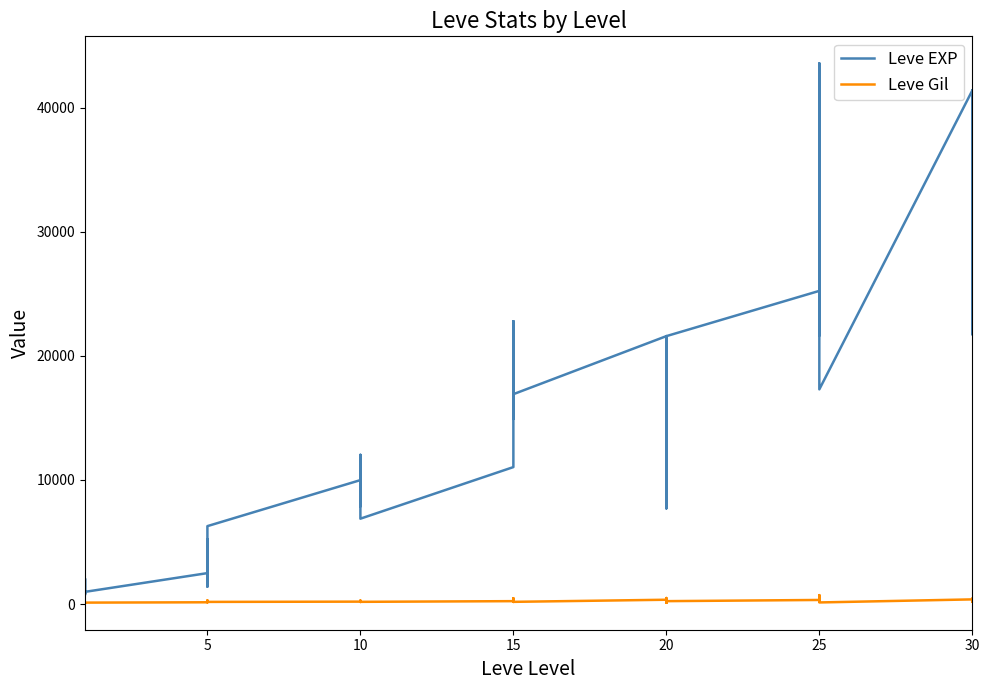

At which label does Leve Gil reach its minimum?

20